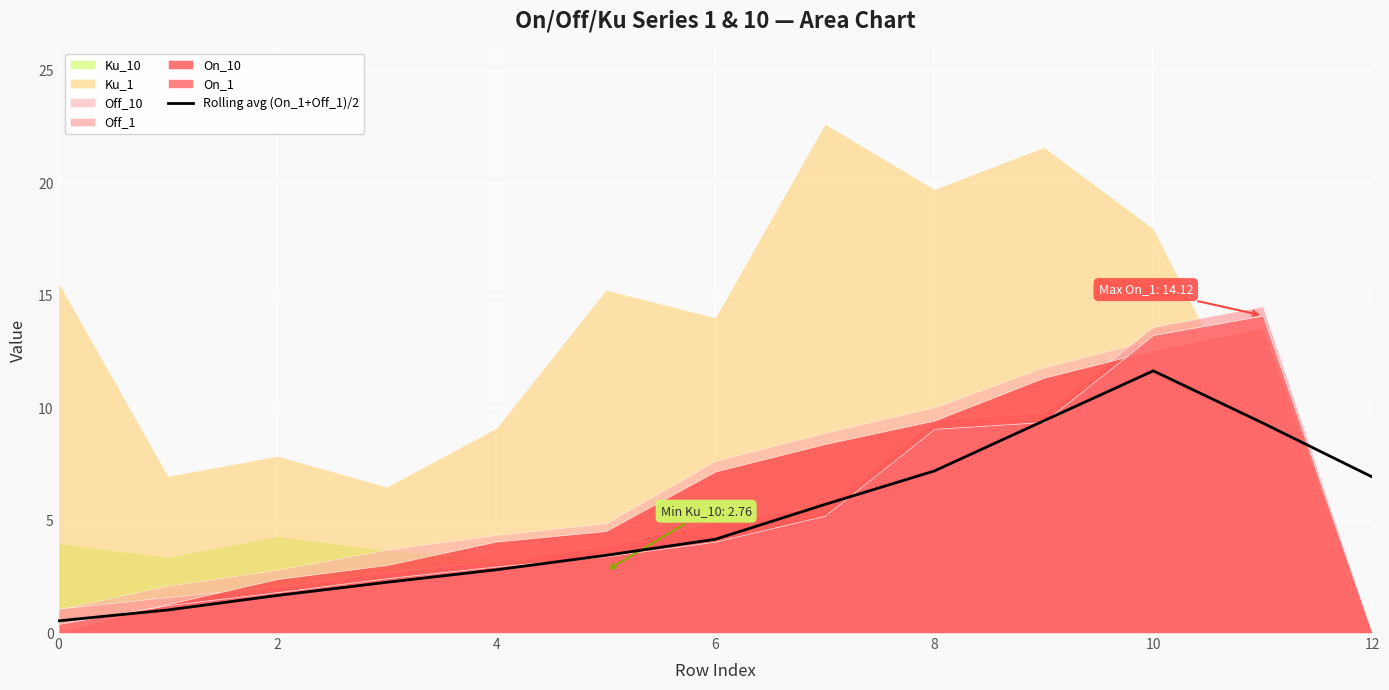

The value of Rolling avg (On_1+Off_1)/2 at 12 is 4.3. True or false?

False